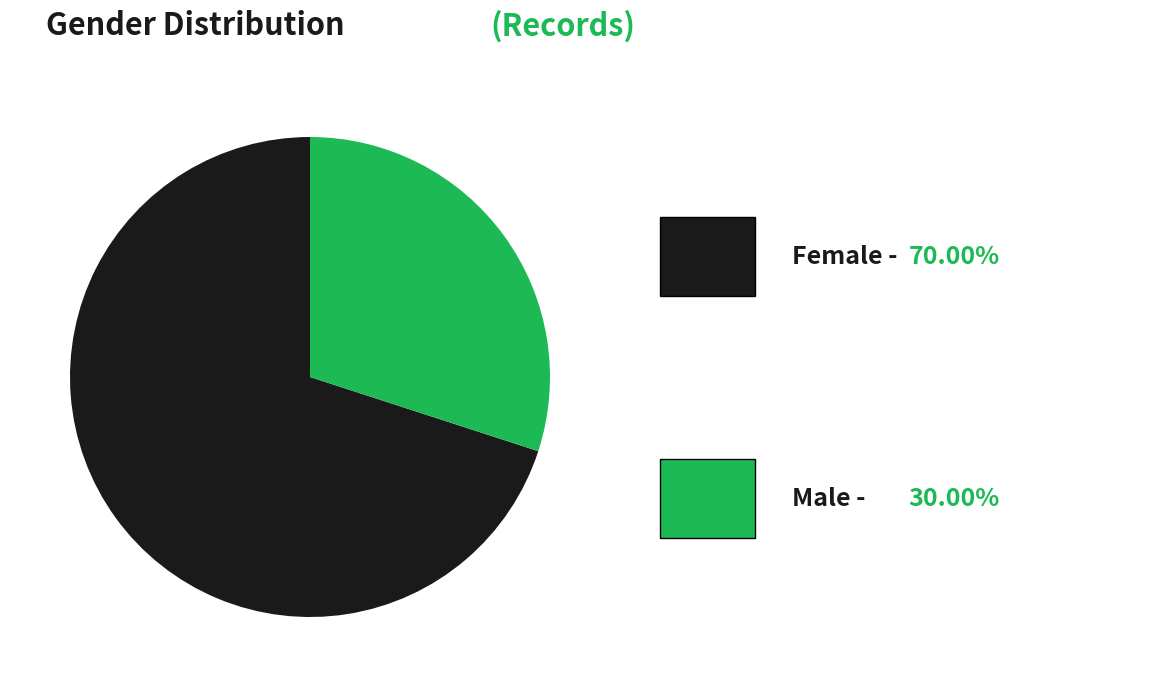

Is there any slice that represents more than half of the pie?

Yes